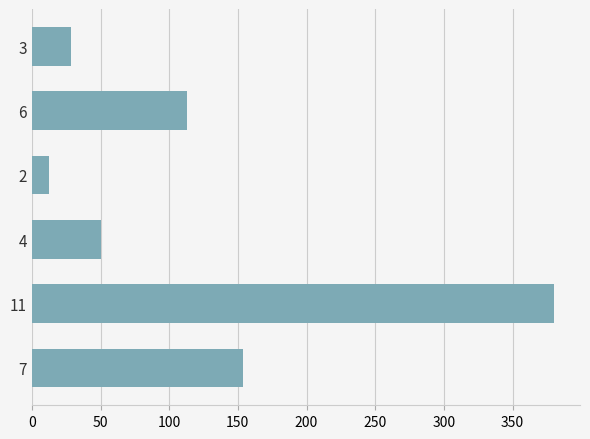

Where is the data nearest to the value 196?

7